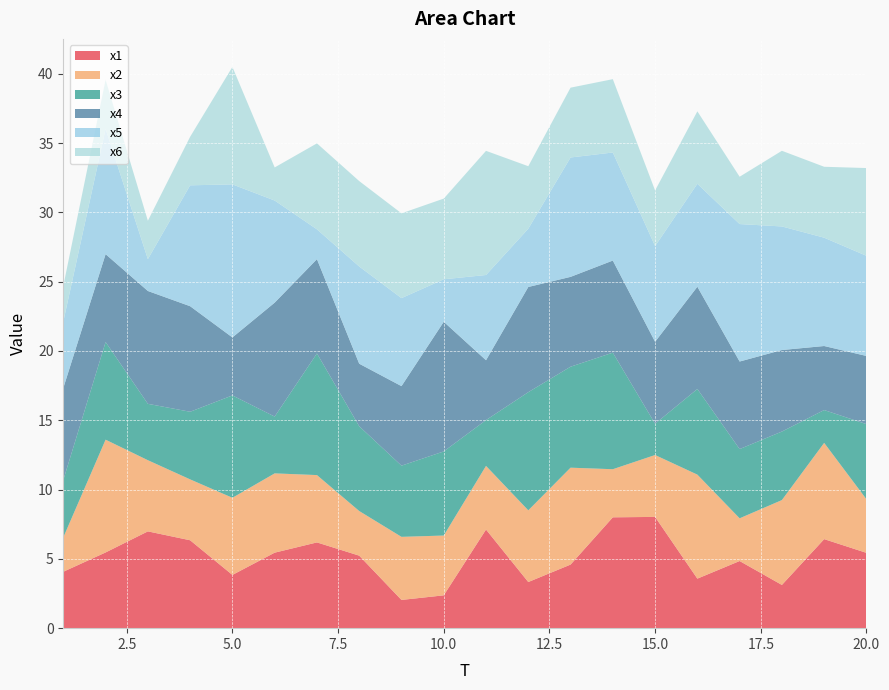

Reading left to right, transcribe all the data shown in this chart.

x1: 1=4.1	2=5.5	3=7.0	4=6.3	5=3.8	6=5.4	7=6.2	8=5.2	9=2.0	10=2.4	11=7.1	12=3.3	13=4.6	14=8.0	15=8.0	16=3.6	17=4.8	18=3.1	19=6.4	20=5.4
x2: 1=2.5	2=8.1	3=5.1	4=4.4	5=5.6	6=5.7	7=4.9	8=3.2	9=4.6	10=4.3	11=4.6	12=5.2	13=7.0	14=3.5	15=4.5	16=7.5	17=3.1	18=6.1	19=6.9	20=3.9
x3: 1=4.1	2=7.0	3=4.1	4=4.9	5=7.4	6=4.1	7=8.8	8=6.1	9=5.1	10=6.1	11=3.3	12=8.5	13=7.3	14=8.4	15=2.3	16=6.2	17=5.0	18=4.9	19=2.4	20=5.4
x4: 1=6.6	2=6.3	3=8.1	4=7.6	5=4.2	6=8.2	7=6.8	8=4.5	9=5.7	10=9.4	11=4.3	12=7.6	13=6.5	14=6.6	15=5.9	16=7.4	17=6.3	18=5.9	19=4.6	20=4.9
x5: 1=4.8	2=9.0	3=2.3	4=8.7	5=11.0	6=7.4	7=2.2	8=7.0	9=6.4	10=3.1	11=6.2	12=4.2	13=8.6	14=7.8	15=6.9	16=7.4	17=9.9	18=8.9	19=7.8	20=7.2
x6: 1=2.6	2=3.5	3=2.8	4=3.5	5=8.5	6=2.4	7=6.2	8=6.2	9=6.1	10=5.8	11=9.0	12=4.5	13=5.0	14=5.3	15=4.0	16=5.2	17=3.4	18=5.5	19=5.1	20=6.3